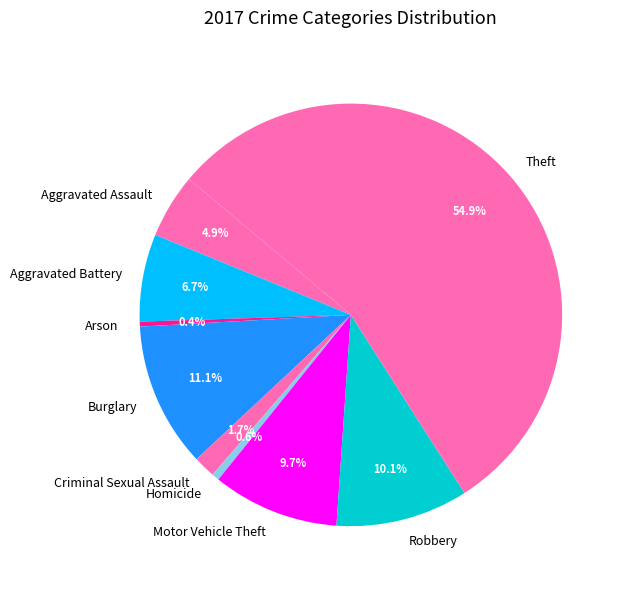

Which slice is the largest?

Theft